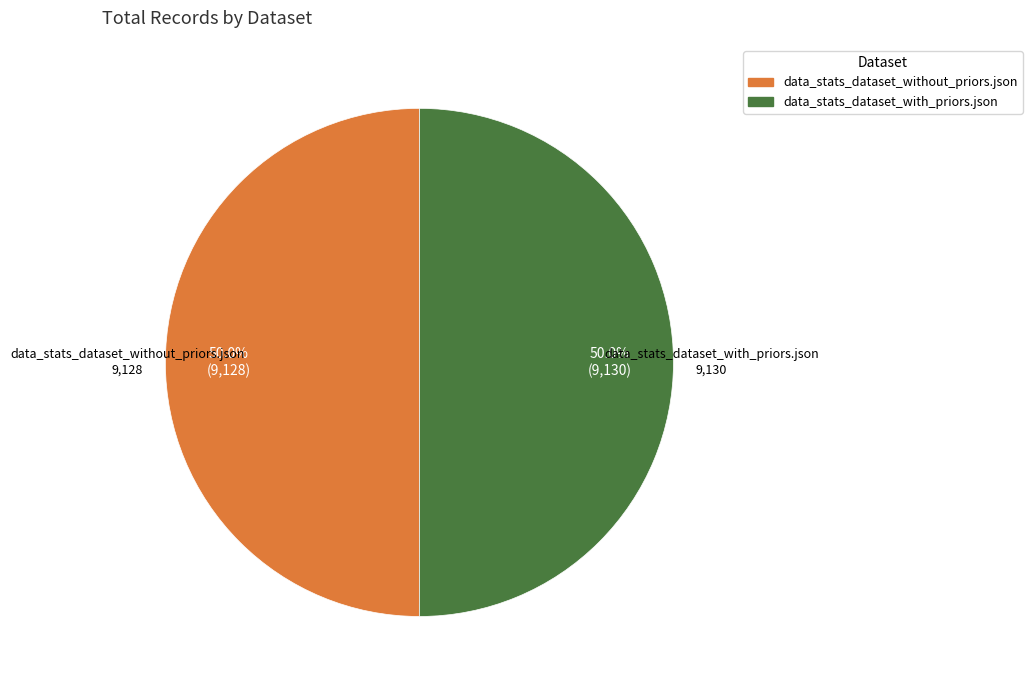

What portion of the pie excludes data_stats_dataset_without_priors.json?

50.0%